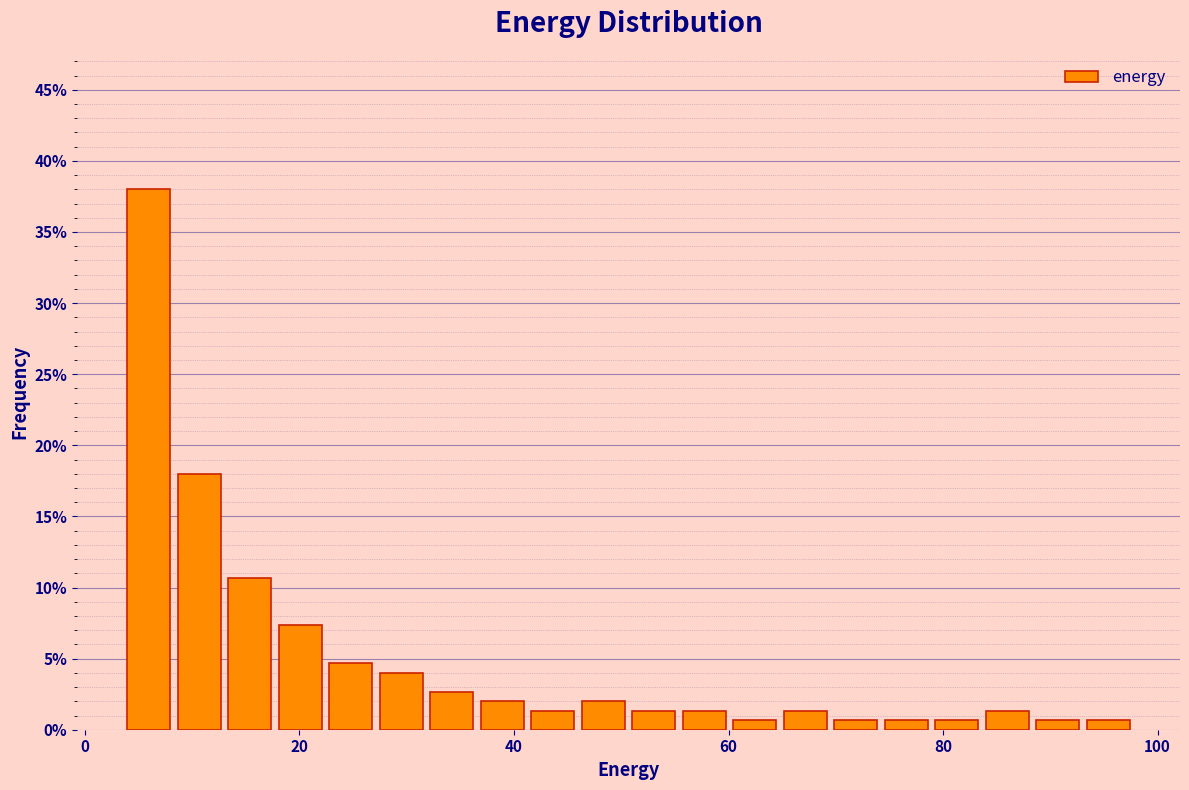

Read against the x-axis, roughly where is the centre of the tallest bar?

6